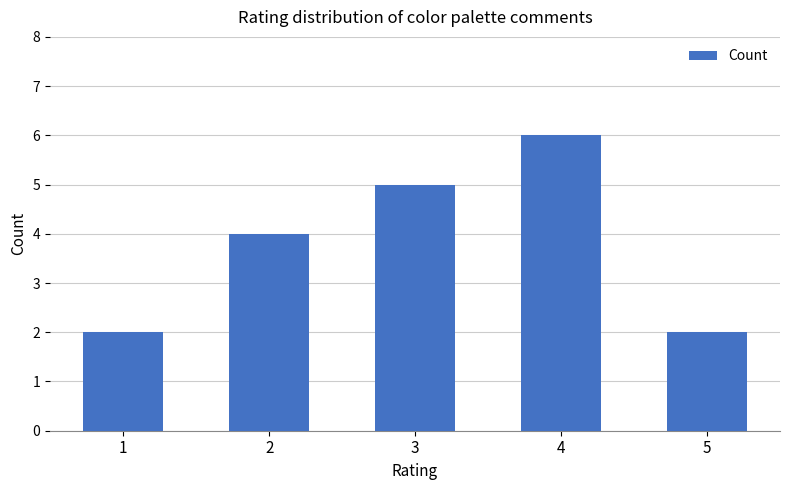

The value at 1 is 2. True or false?

True